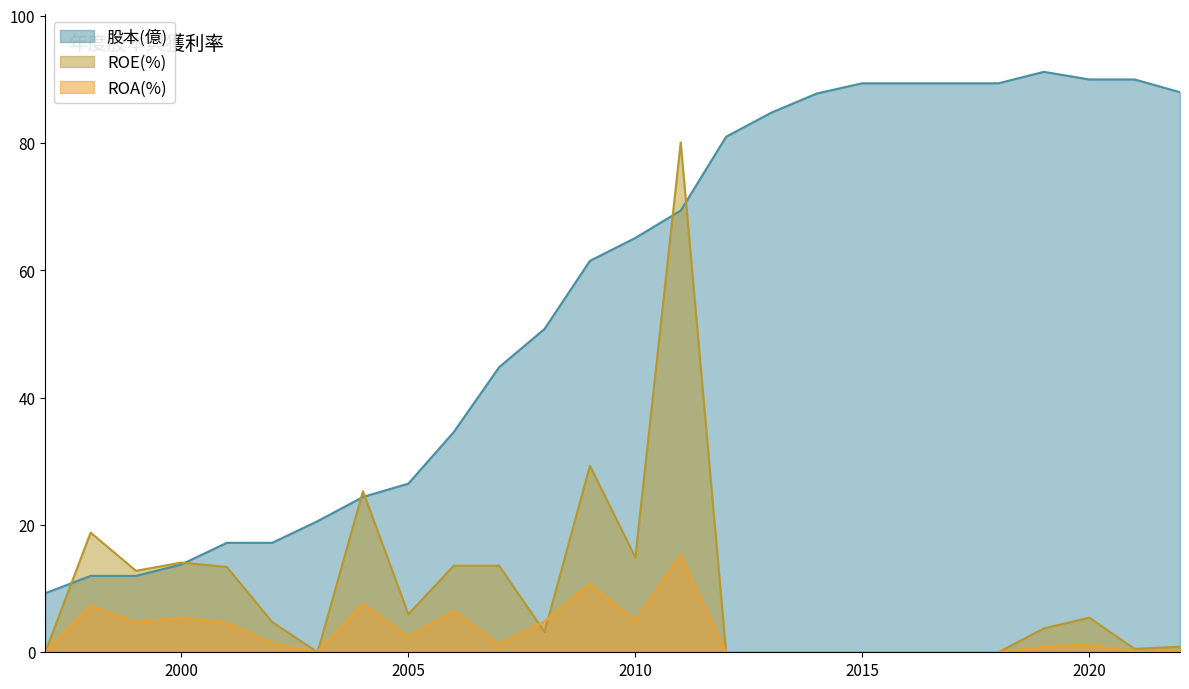

Reading right to left, transcribe all the data shown in this chart.

股本(億): 2022=88.0	2021=90.0	2020=90.0	2019=91.2	2018=89.4	2017=89.4	2016=89.4	2015=89.4	2014=87.8	2013=84.8	2012=81.0	2011=69.4	2010=65.1	2009=61.5	2008=50.8	2007=44.8	2006=34.6	2005=26.5	2004=24.4	2003=20.6	2002=17.2	2001=17.2	2000=13.8	1999=12.0	1998=12.0	1997=9.3
ROE(%): 2022=0.9	2021=0.5	2020=5.4	2019=3.8	2018=0.0	2017=0.0	2016=0.0	2015=0.0	2014=0.0	2013=0.0	2012=0.0	2011=80.1	2010=14.9	2009=29.3	2008=3.2	2007=13.6	2006=13.6	2005=6.0	2004=25.3	2003=0.0	2002=4.8	2001=13.4	2000=14.1	1999=12.8	1998=18.8	1997=0.0
ROA(%): 2022=0.2	2021=0.1	2020=1.2	2019=0.9	2018=0.0	2017=0.0	2016=0.0	2015=0.0	2014=0.0	2013=0.0	2012=0.0	2011=15.2	2010=5.0	2009=10.7	2008=4.8	2007=1.2	2006=6.5	2005=2.5	2004=7.6	2003=0.0	2002=1.4	2001=4.6	2000=5.4	1999=4.7	1998=7.3	1997=0.0